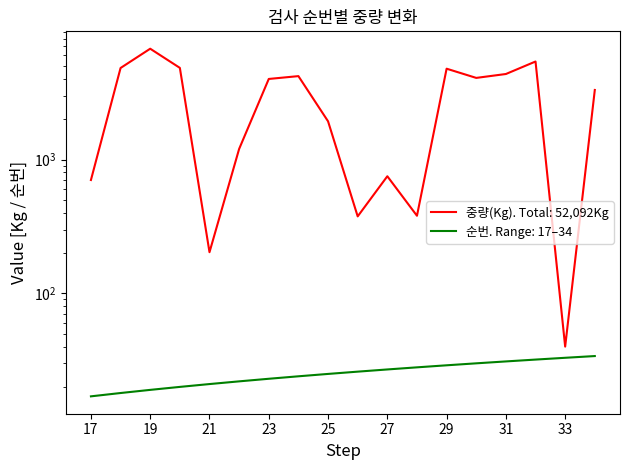

What is the difference between the highest and lowest values at 21?

182